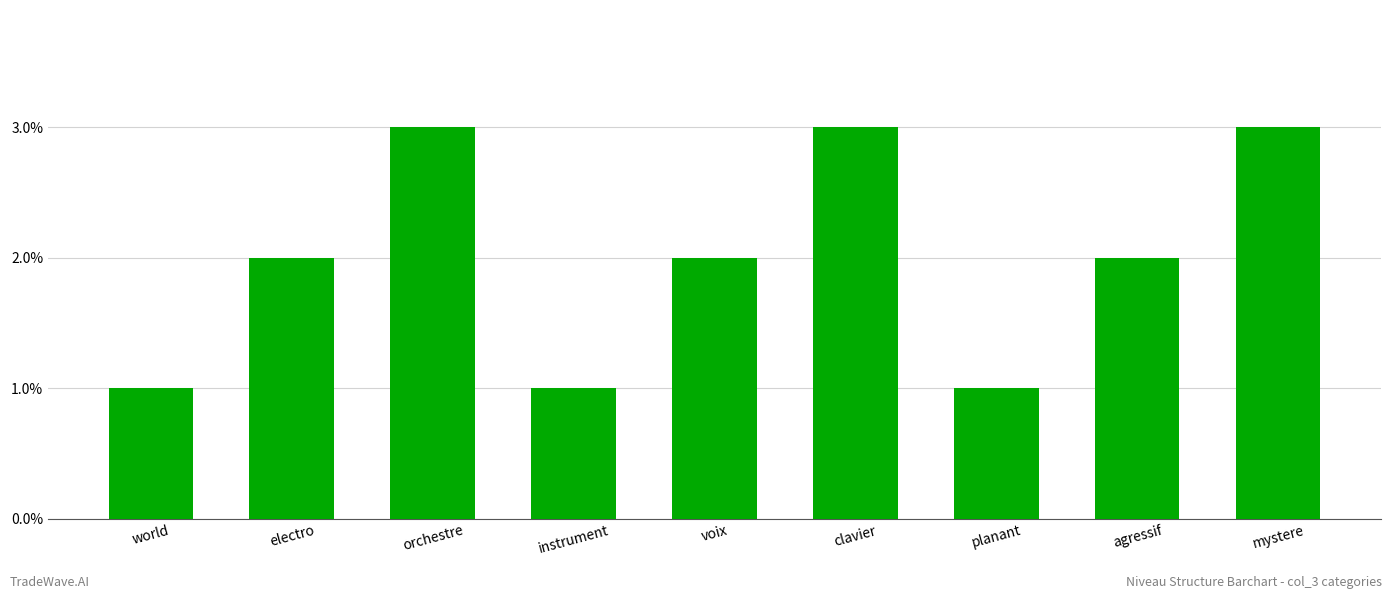

Does the chart contain stacked bars?

No